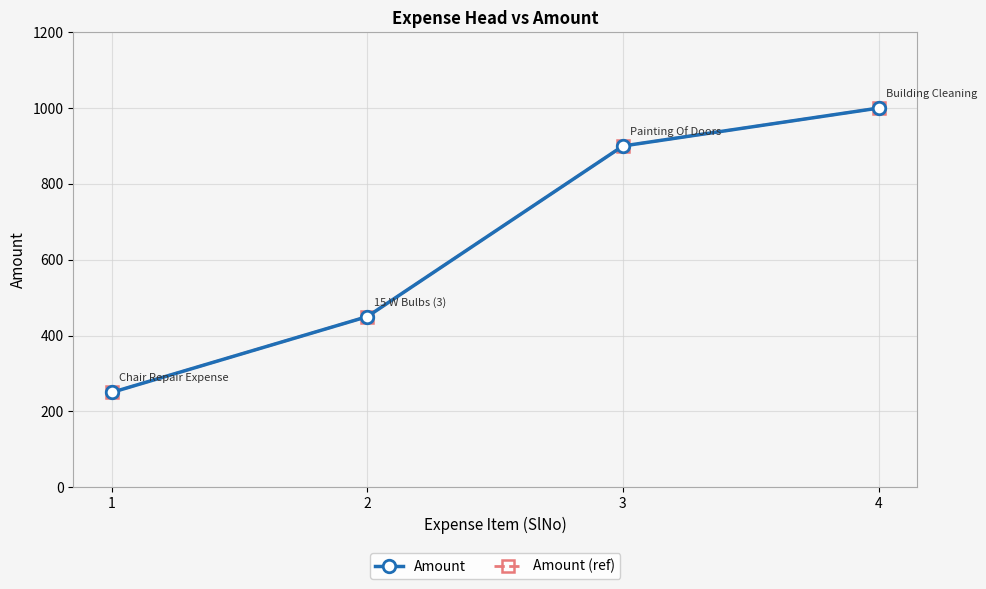

Is the value of Amount at 1 greater than the value of Amount (ref) at 4?

No